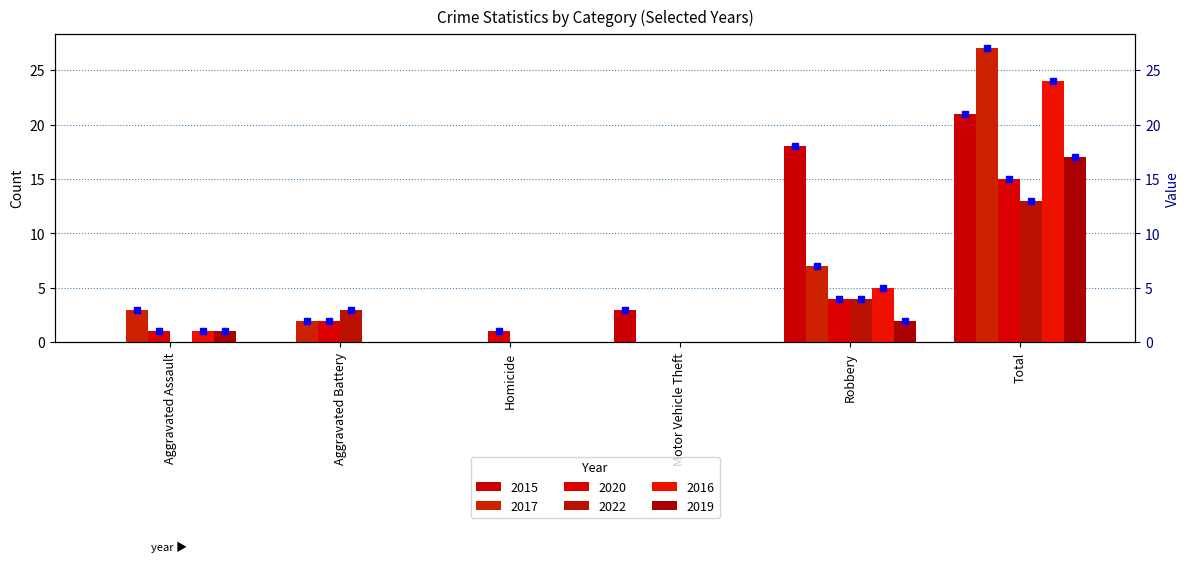

Reading left to right, extract all data points from this chart.

2015: Aggravated Assault=0	Aggravated Battery=0	Homicide=0	Motor Vehicle Theft=3	Robbery=18	Total=21
2017: Aggravated Assault=3	Aggravated Battery=2	Homicide=0	Motor Vehicle Theft=0	Robbery=7	Total=27
2020: Aggravated Assault=1	Aggravated Battery=2	Homicide=1	Motor Vehicle Theft=0	Robbery=4	Total=15
2022: Aggravated Assault=0	Aggravated Battery=3	Homicide=0	Motor Vehicle Theft=0	Robbery=4	Total=13
2016: Aggravated Assault=1	Aggravated Battery=0	Homicide=0	Motor Vehicle Theft=0	Robbery=5	Total=24
2019: Aggravated Assault=1	Aggravated Battery=0	Homicide=0	Motor Vehicle Theft=0	Robbery=2	Total=17